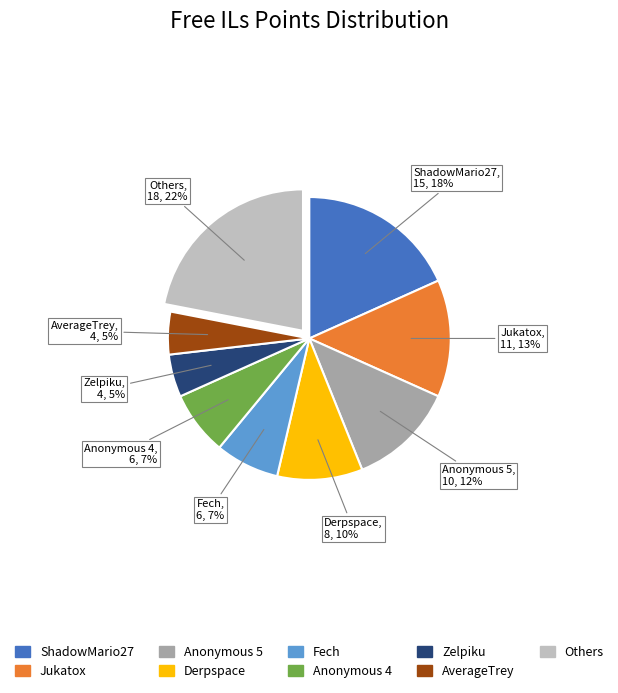

Is there any slice that represents more than half of the pie?

No